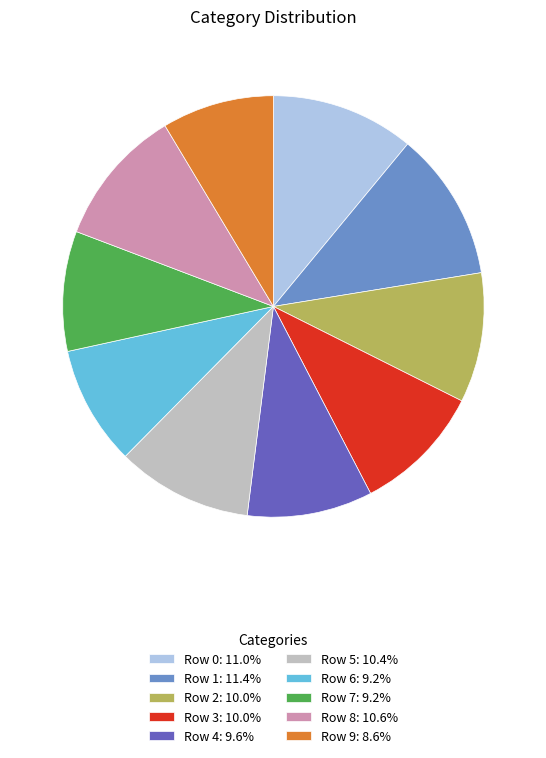

How many segments does this pie chart have?

10